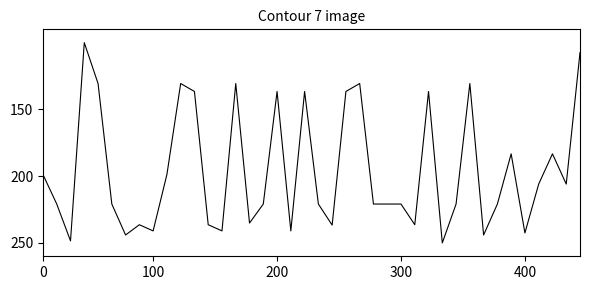

What is the minimum value shown in the chart?

100.0